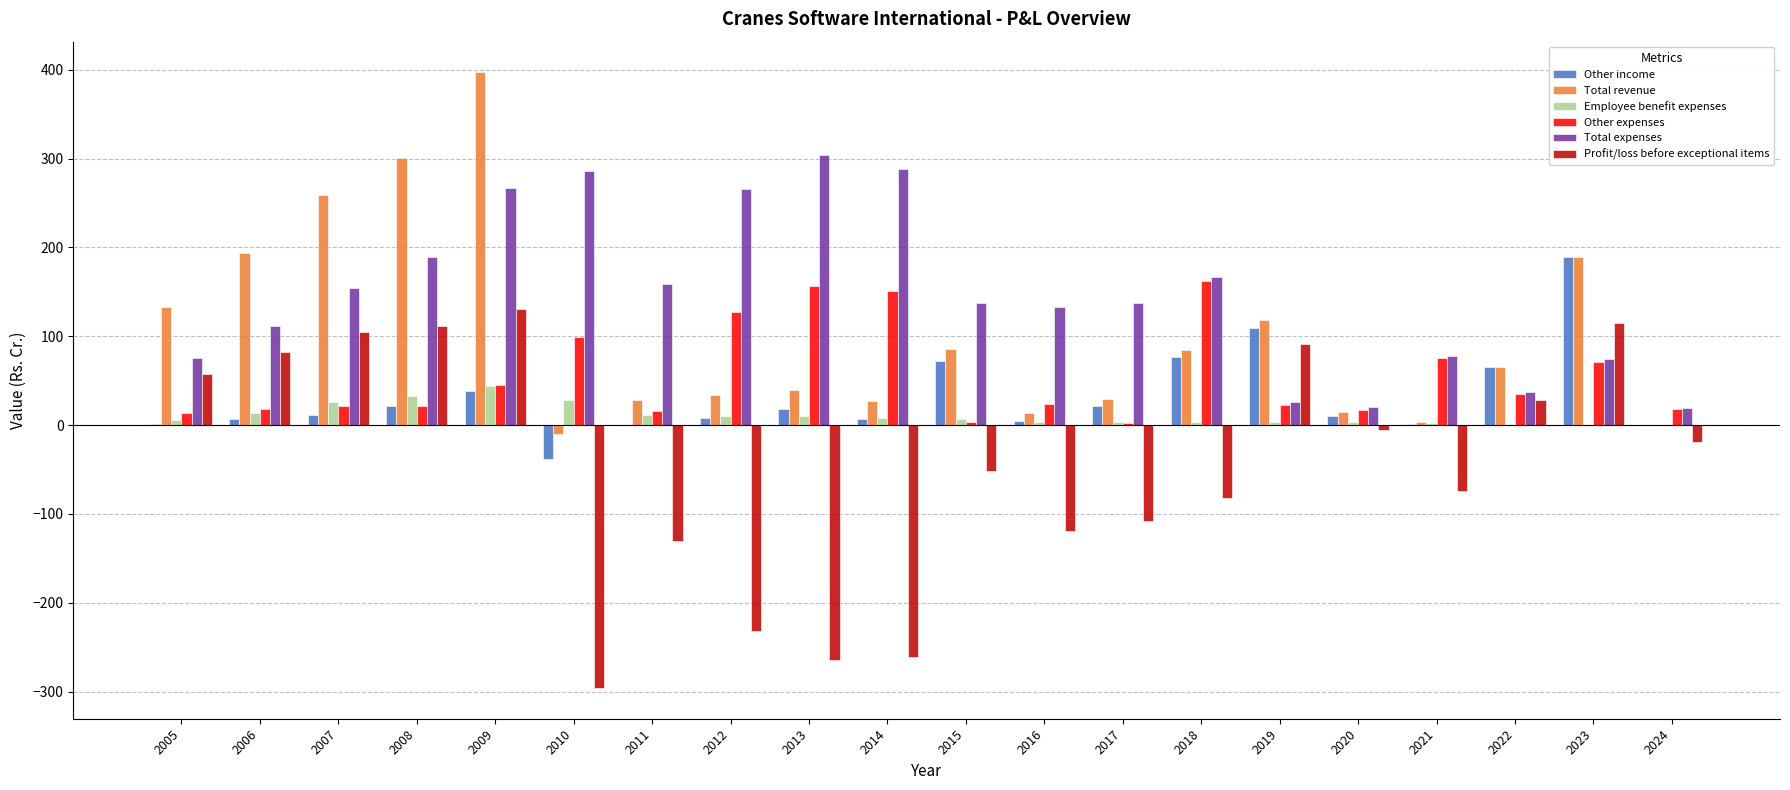

True or false: Total revenue has a value of 3.8 at 2021.

True